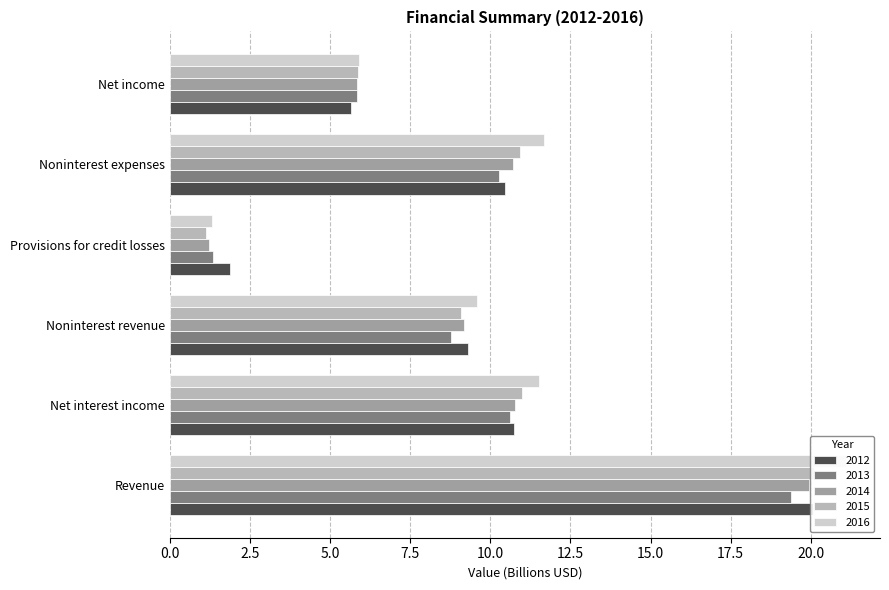

The value of 2014 at Noninterest revenue is 2.0. True or false?

False